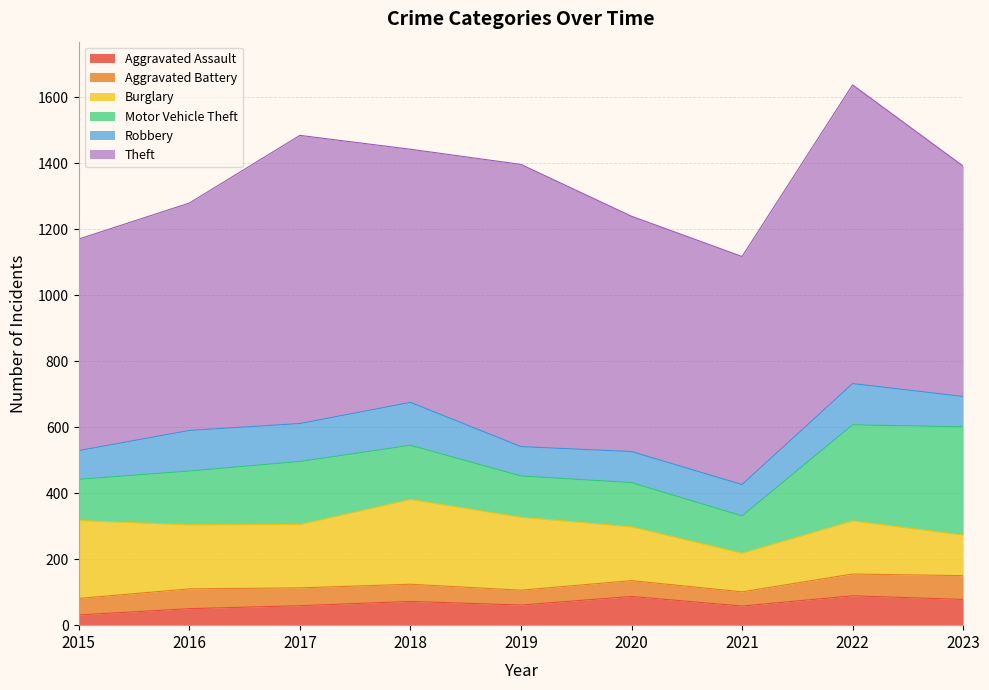

Between 2015 and 2023, which series saw the biggest shift?

Motor Vehicle Theft